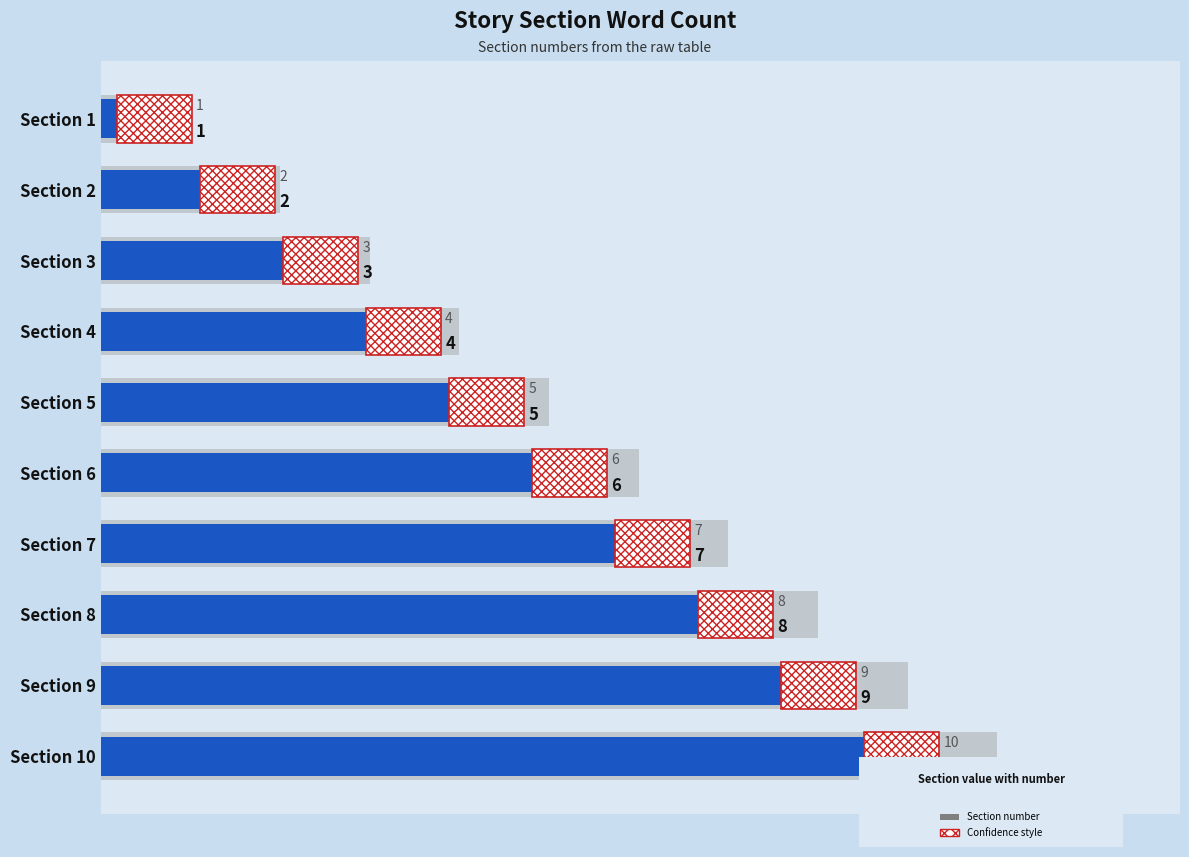

What is the change in value from Section 5 to Section 6?

+1